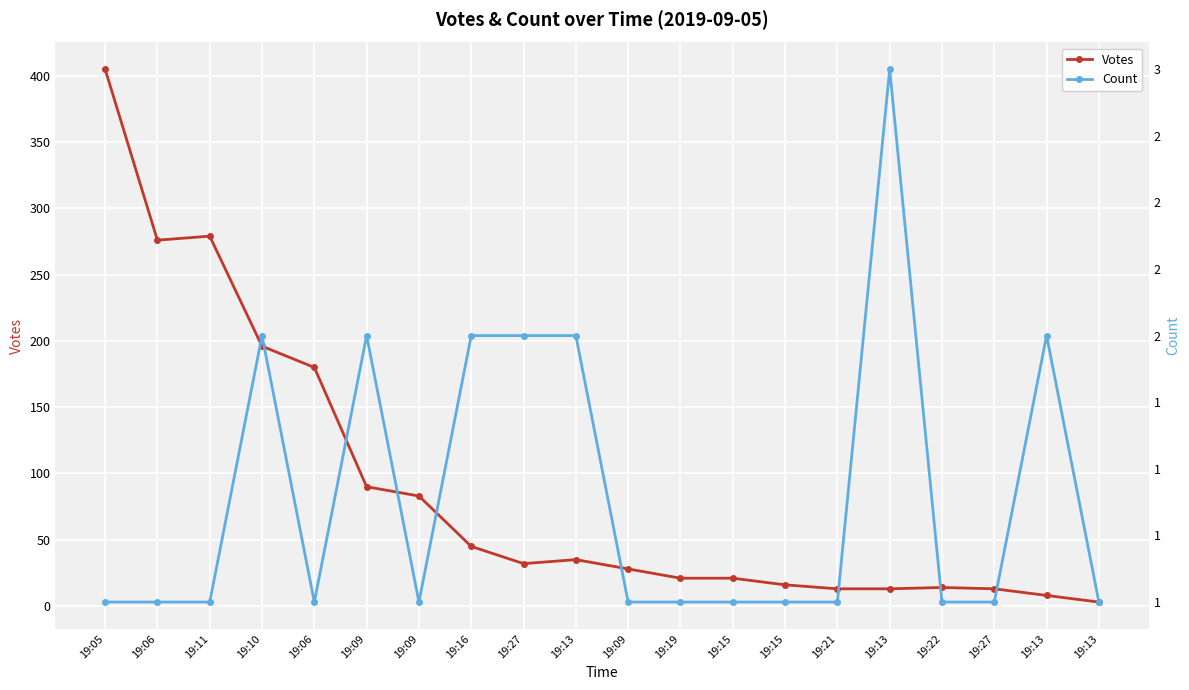

What is the sum of all Count values?

28